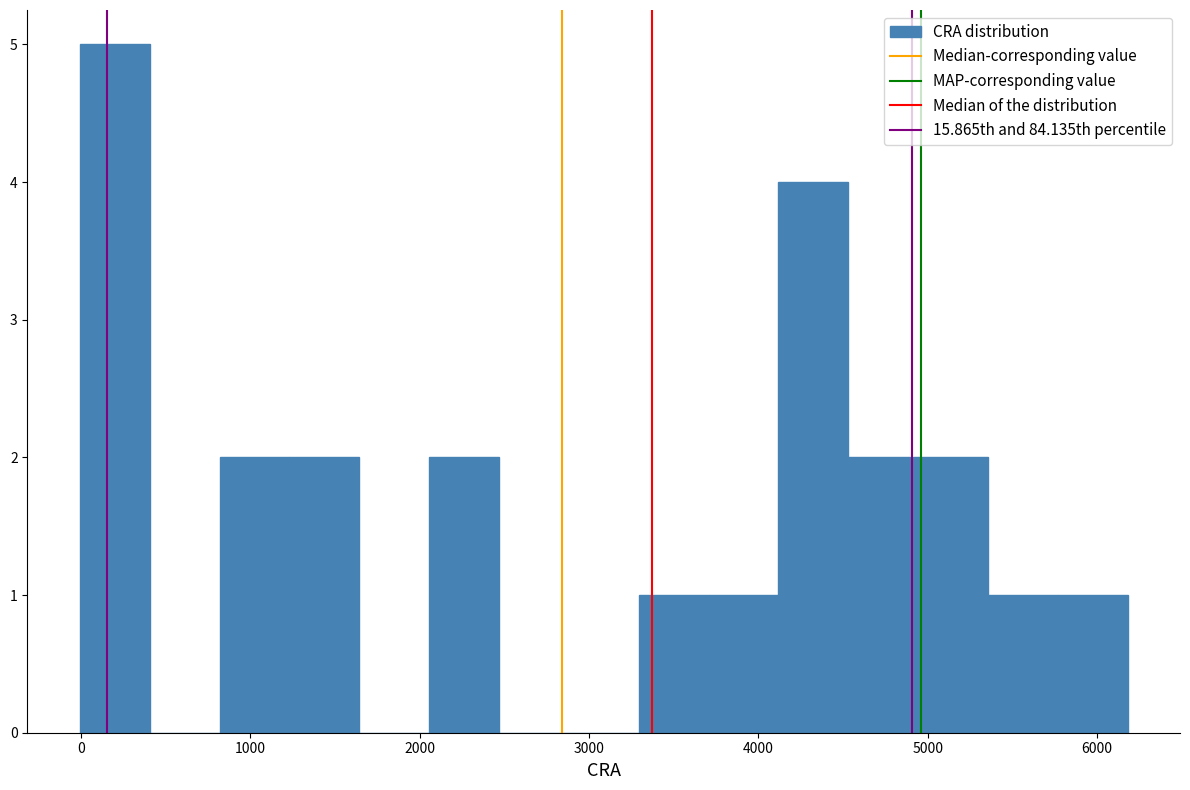

Reading left to right, transcribe this chart: for each bar, give the range it covers on the x-axis and its height. Neither the bar edges nor the heights are printed on the chart, so give them approximately, as read against the axes.

0 to 400: 5
400 to 800: 0
800 to 1200: 2
1200 to 1600: 2
1600 to 2100: 0
2100 to 2500: 2
2500 to 2900: 0
2900 to 3300: 0
3300 to 3700: 1
3700 to 4100: 1
4100 to 4500: 4
4500 to 4900: 2
4900 to 5400: 2
5400 to 5800: 1
5800 to 6200: 1